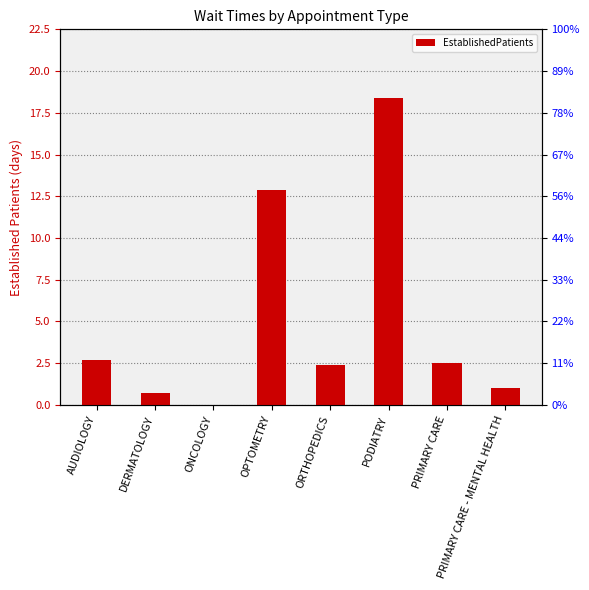

At which category does the chart reach its peak across all series?

PODIATRY